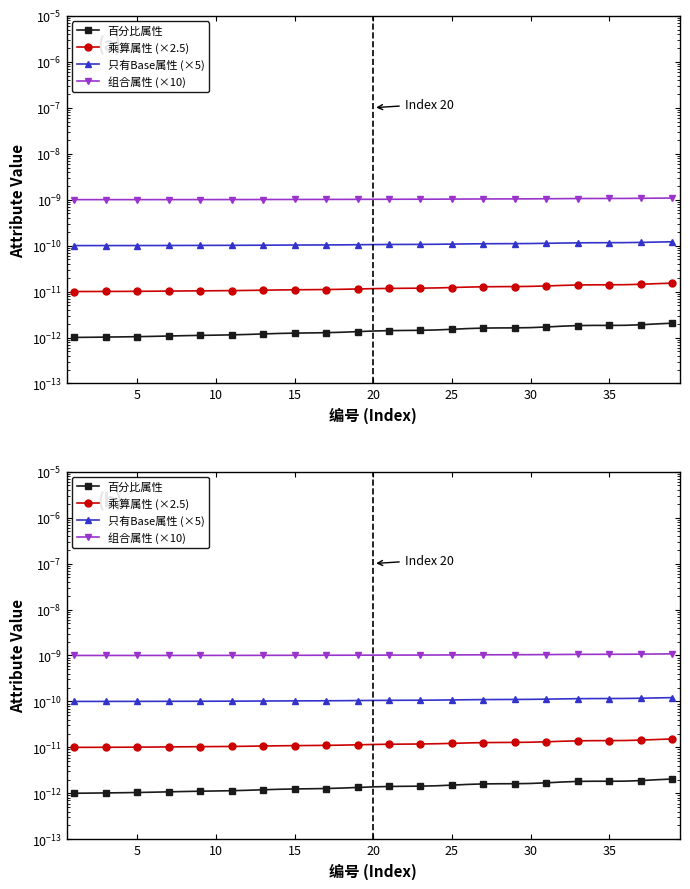

Does the chart have visible grid lines?

No